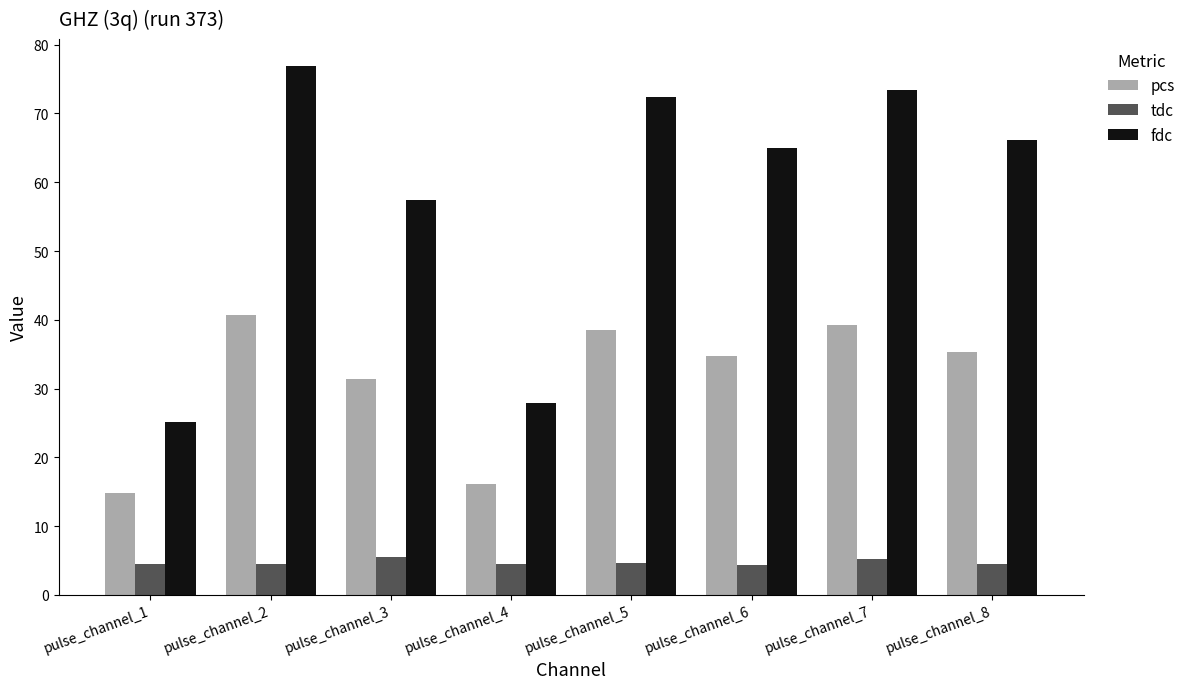

What is the greatest value displayed?

77.0